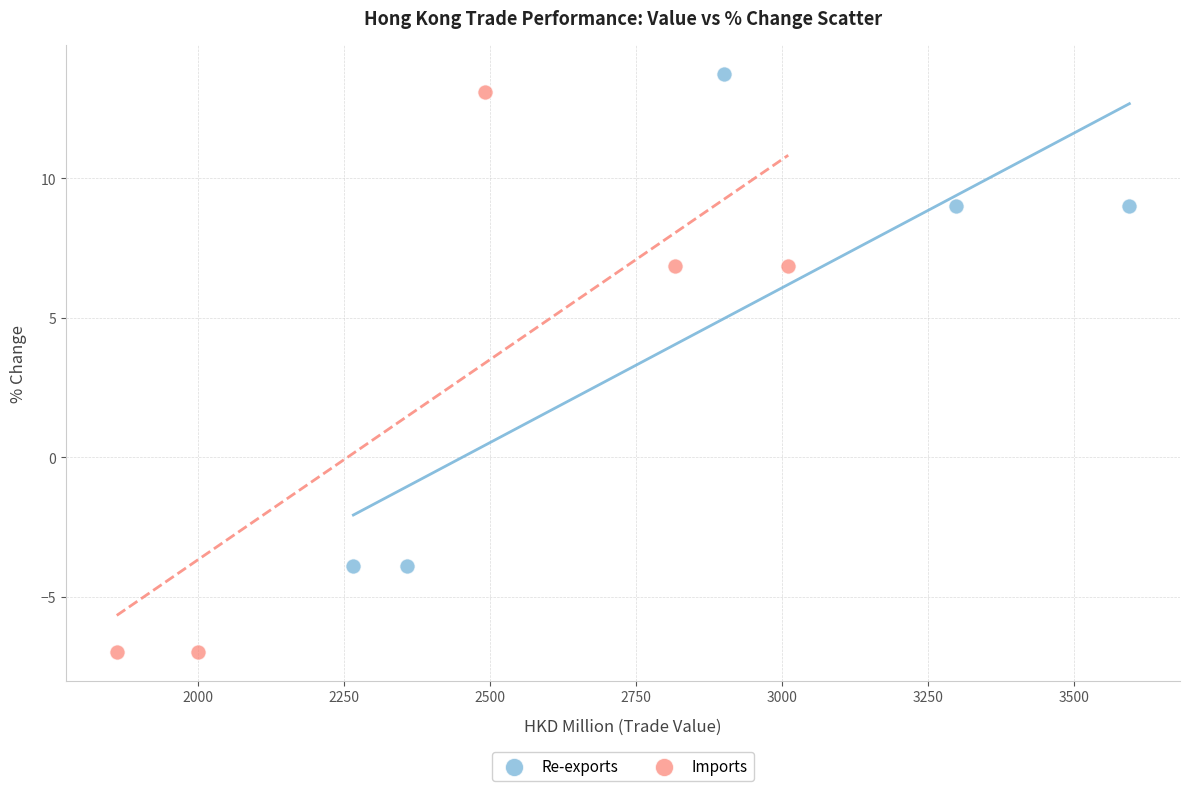

Which series has the largest Y range (max minus min)?

Imports